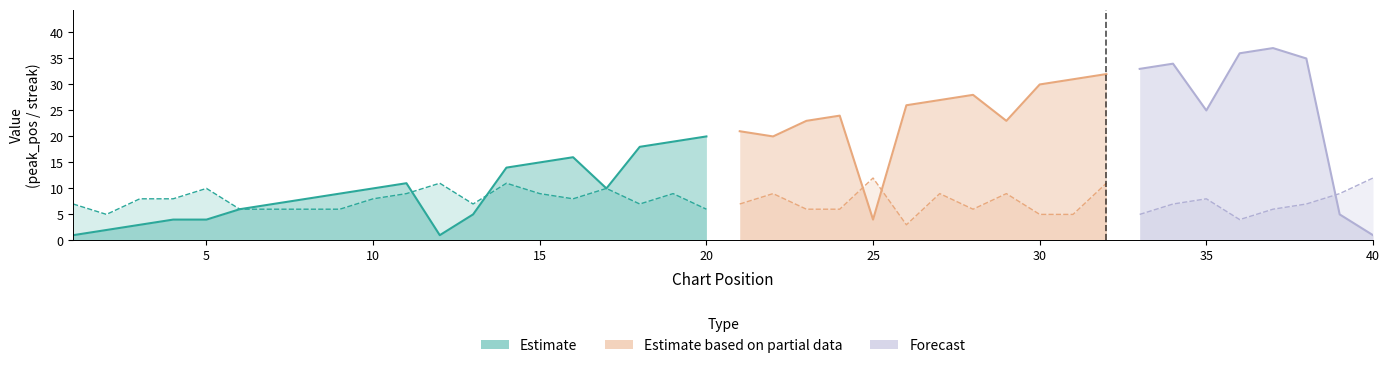

Reading left to right, list all the values displayed in this chart.

peak_pos: 1=1	2=2	3=3	4=4	5=4	6=6	7=7	8=8	9=9	10=10	11=11	12=1	13=5	14=14	15=15	16=16	17=10	18=18	19=19	20=20	21=21	22=20	23=23	24=24	25=4	26=26	27=27	28=28	29=23	30=30	31=31	32=32	33=33	34=34	35=25	36=36	37=37	38=35	39=5	40=1
streak: 1=7	2=5	3=8	4=8	5=10	6=6	7=6	8=6	9=6	10=8	11=9	12=11	13=7	14=11	15=9	16=8	17=10	18=7	19=9	20=6	21=7	22=9	23=6	24=6	25=12	26=3	27=9	28=6	29=9	30=5	31=5	32=11	33=5	34=7	35=8	36=4	37=6	38=7	39=9	40=12